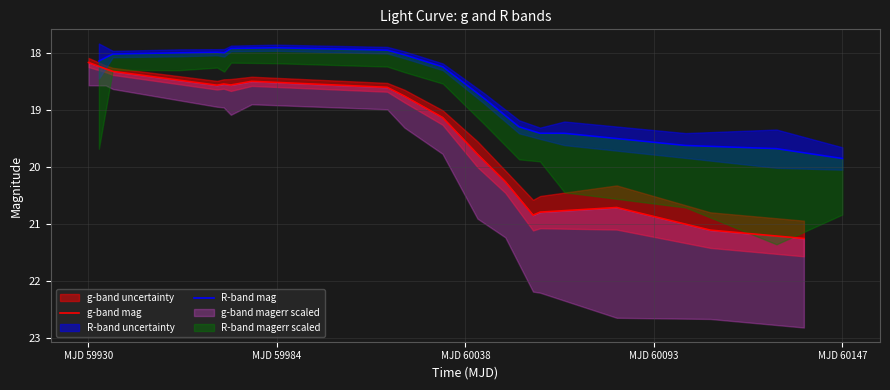

Does the chart display data point markers on the line(s)?

No